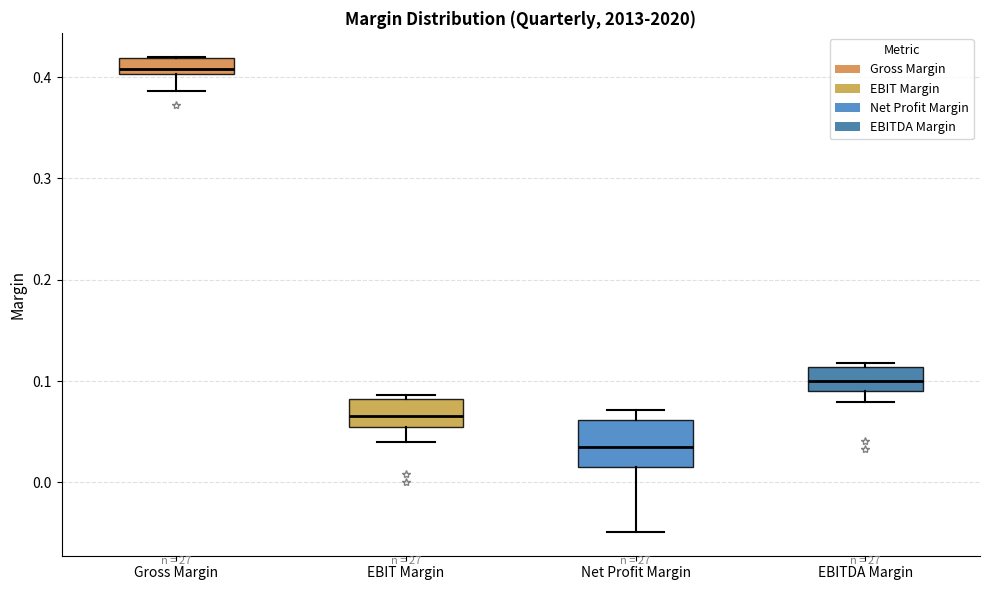

Reading left to right, transcribe this box plot: for each box, give where its median line is, the range the box spans, and where its two whiskers end, as read against the y-axis. The values are not printed on the chart, so give them approximately, as read against the axis.

Gross Margin: median 0.41, box 0.40 to 0.42, whiskers 0.39 to 0.42
EBIT Margin: median 0.07, box 0.05 to 0.08, whiskers 0.04 to 0.09
Net Profit Margin: median 0.03, box 0.01 to 0.06, whiskers -0.05 to 0.07
EBITDA Margin: median 0.10, box 0.09 to 0.11, whiskers 0.08 to 0.12